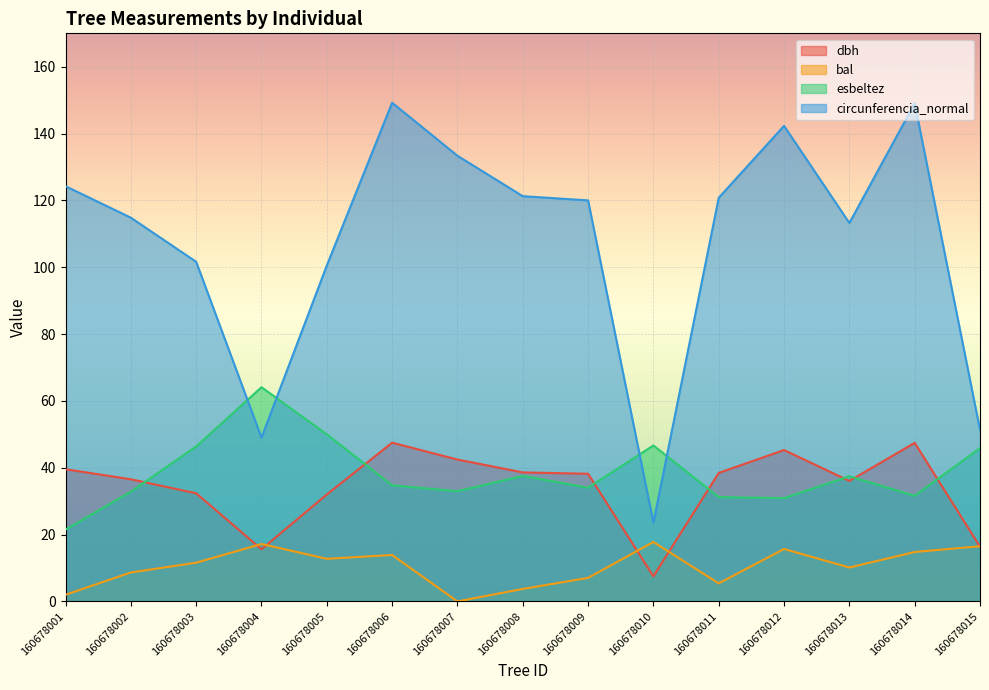

What is the value of the bal point at the 8th from the left?

3.7